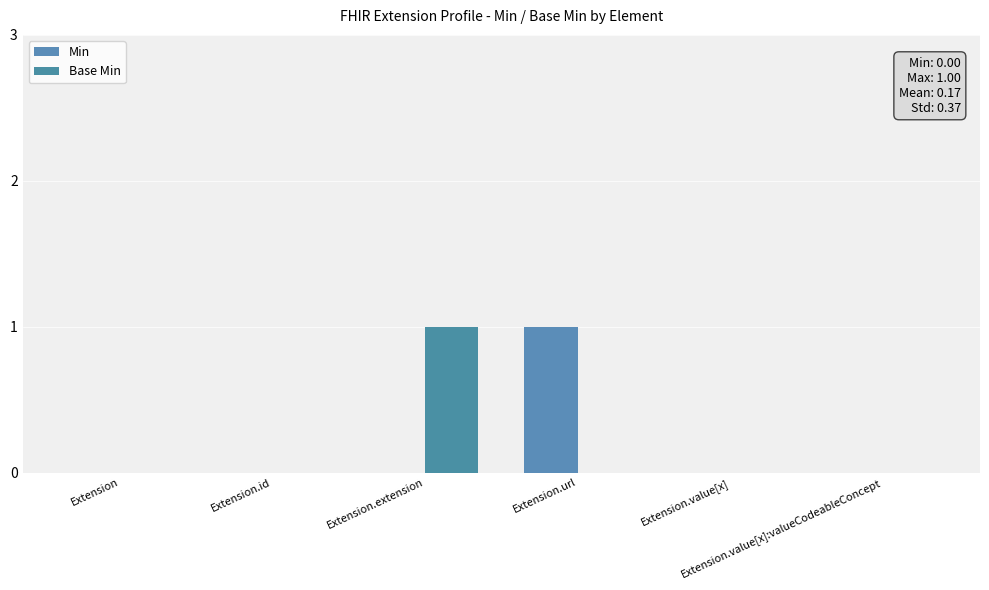

Is it true that Min equals 0 at Extension.id?

True